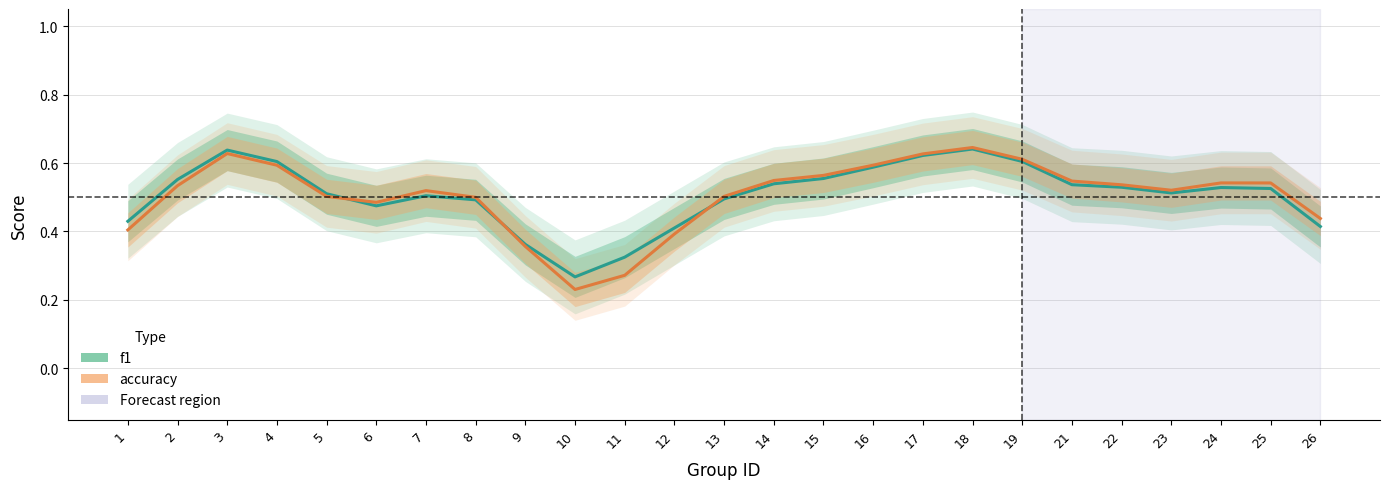

Which category has the lowest value in the accuracy series?

10